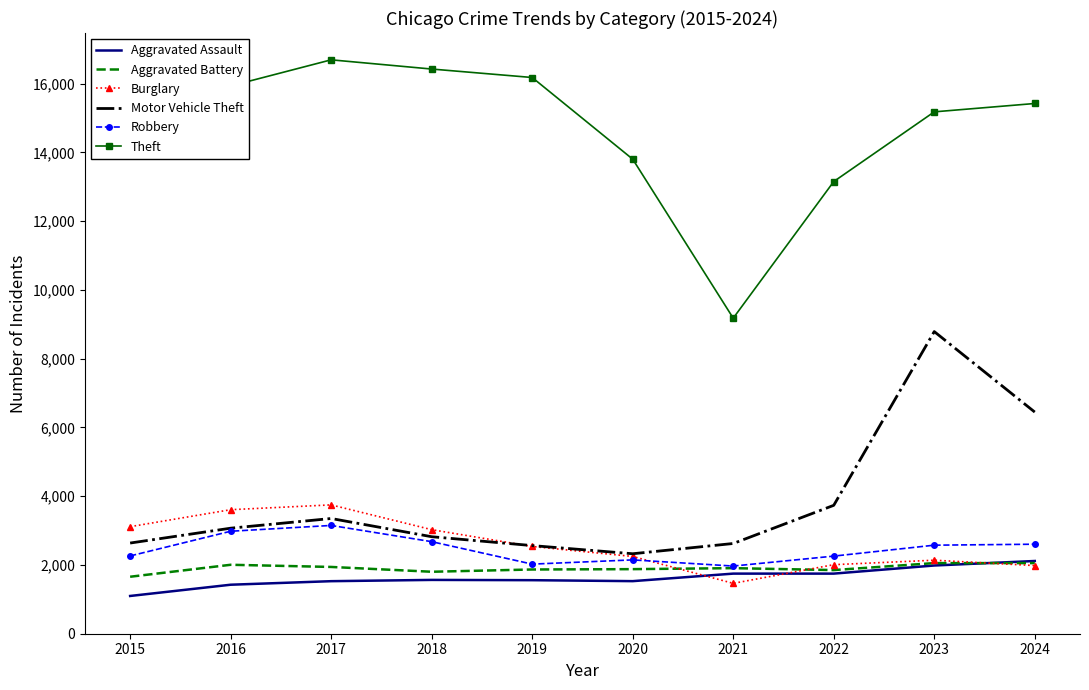

Is the value of Theft at 2024 greater than the value of Burglary at 2021?

Yes